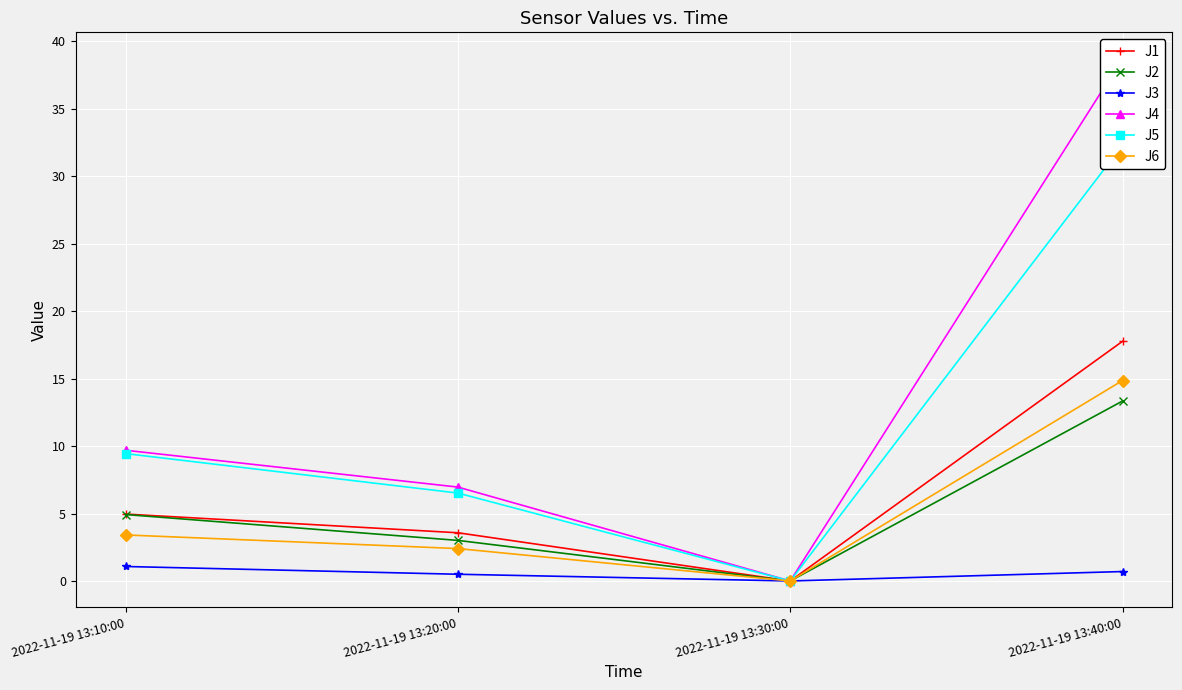

What are all the series names shown in the legend?

J1, J2, J3, J4, J5, J6